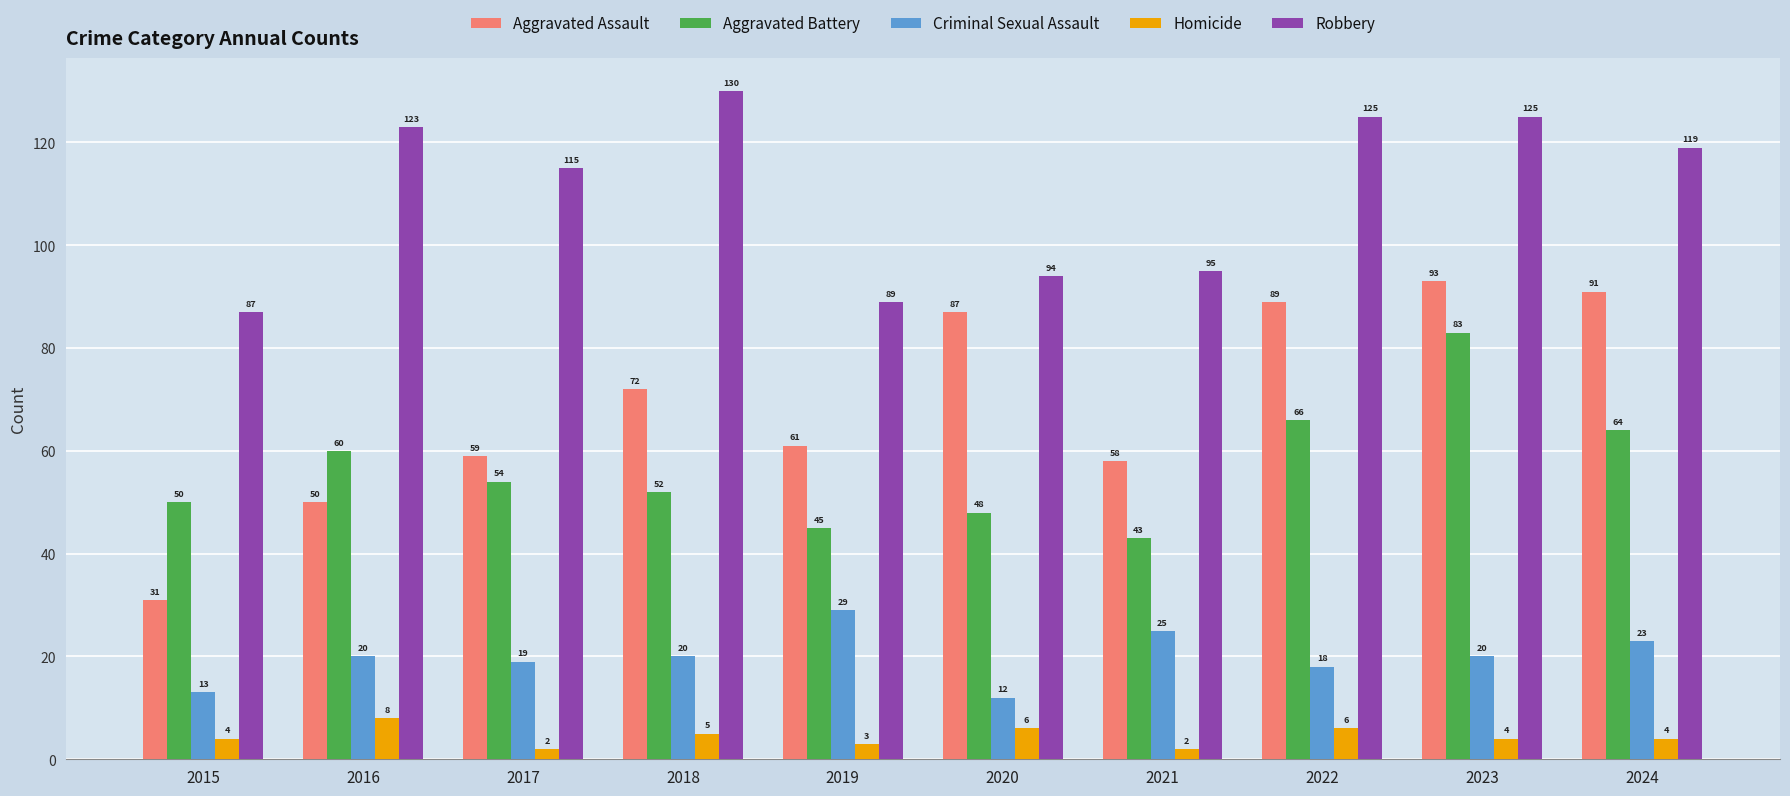

How many bars are there in each group?

5